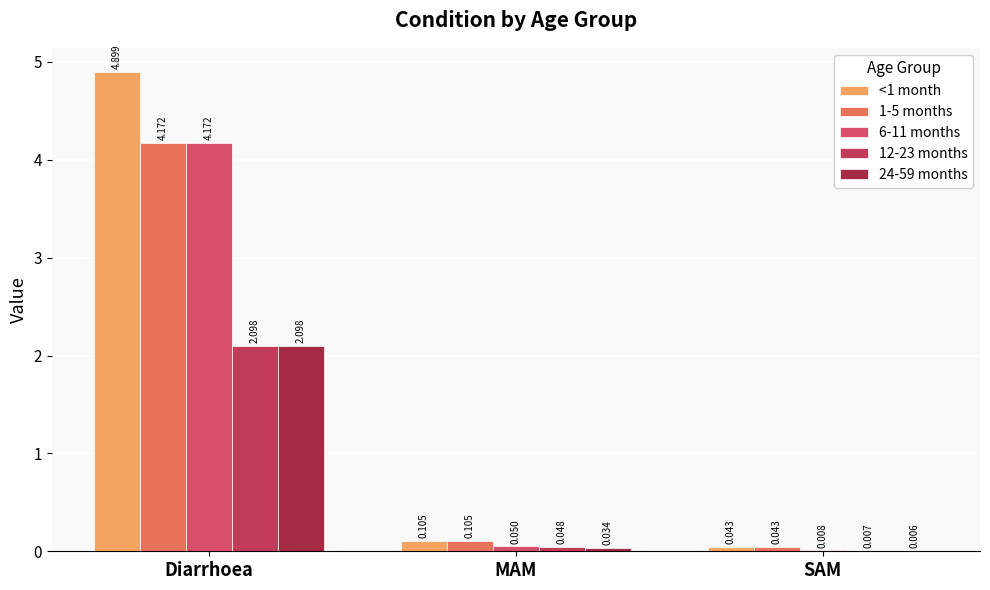

Which series has the largest total across all categories?

<1 month